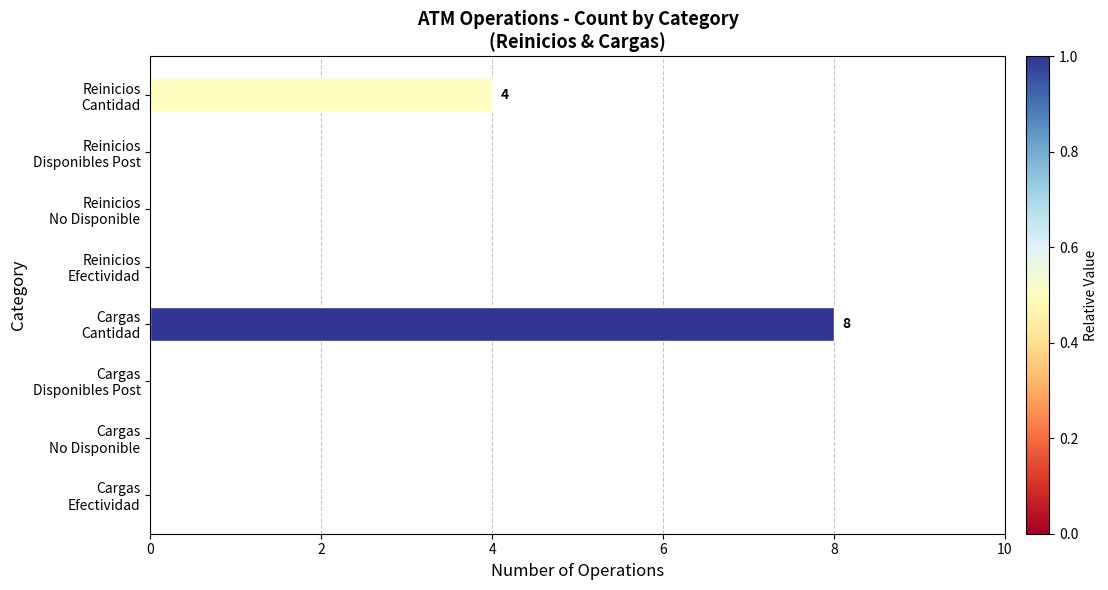

What is the sum of all values?

12